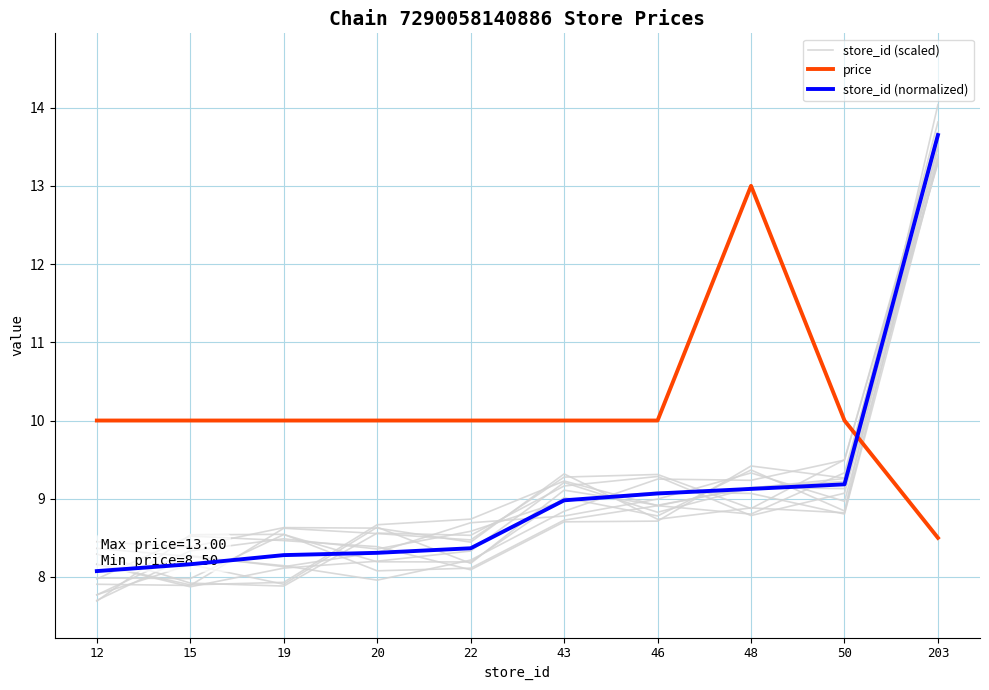

How many data points in price are above 10?

1